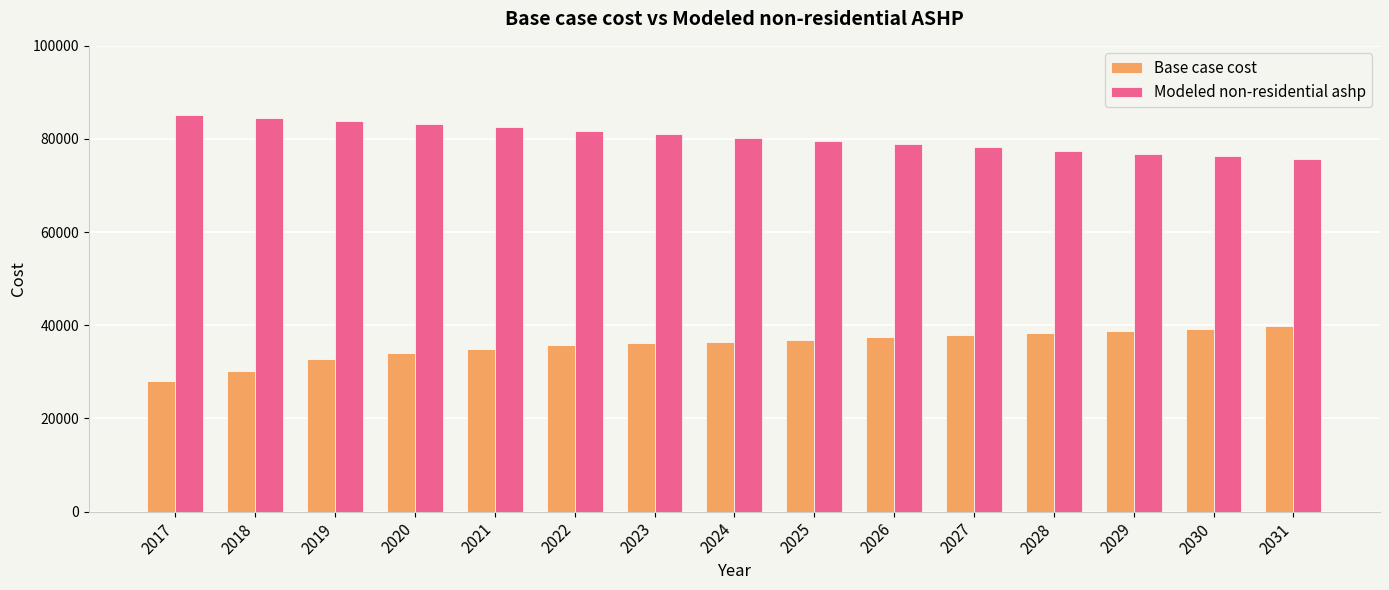

How many data points in Base case cost are above 36500?

8